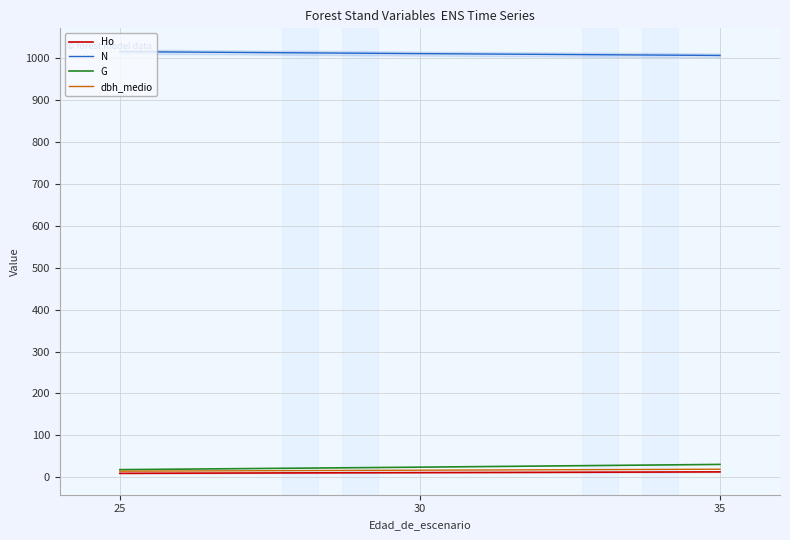

Is it true that Ho equals 6.9 at 35?

False